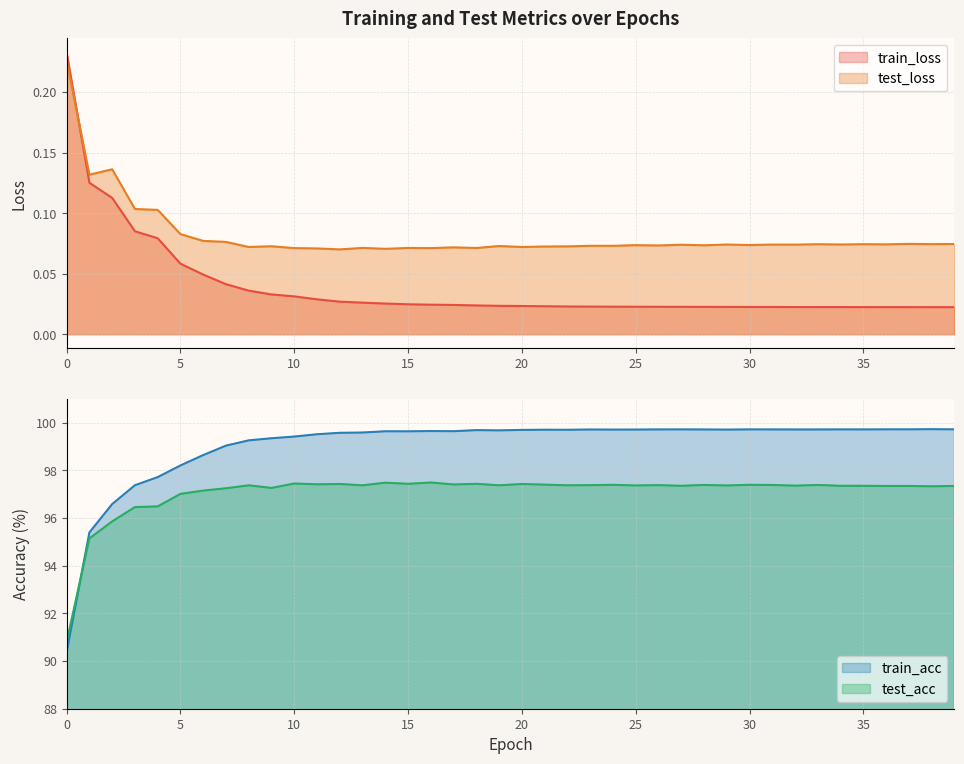

Reading left to right, extract all data points from this chart.

train_loss: 0.2	0.1	0.1	0.1	0.1	0.1	0.0	0.0	0.0	0.0	0.0	0.0	0.0	0.0	0.0	0.0	0.0	0.0	0.0	0.0	0.0	0.0	0.0	0.0	0.0	0.0	0.0	0.0	0.0	0.0	0.0	0.0	0.0	0.0	0.0	0.0	0.0	0.0	0.0	0.0
test_loss: 0.2	0.1	0.1	0.1	0.1	0.1	0.1	0.1	0.1	0.1	0.1	0.1	0.1	0.1	0.1	0.1	0.1	0.1	0.1	0.1	0.1	0.1	0.1	0.1	0.1	0.1	0.1	0.1	0.1	0.1	0.1	0.1	0.1	0.1	0.1	0.1	0.1	0.1	0.1	0.1
train_acc: 90.4	95.4	96.6	97.4	97.7	98.2	98.6	99.0	99.3	99.3	99.4	99.5	99.6	99.6	99.6	99.6	99.6	99.6	99.7	99.7	99.7	99.7	99.7	99.7	99.7	99.7	99.7	99.7	99.7	99.7	99.7	99.7	99.7	99.7	99.7	99.7	99.7	99.7	99.7	99.7
test_acc: 90.8	95.1	95.9	96.5	96.5	97.0	97.2	97.2	97.4	97.3	97.4	97.4	97.4	97.4	97.5	97.4	97.5	97.4	97.4	97.4	97.4	97.4	97.4	97.4	97.4	97.4	97.4	97.4	97.4	97.4	97.4	97.4	97.4	97.4	97.4	97.4	97.3	97.3	97.3	97.3